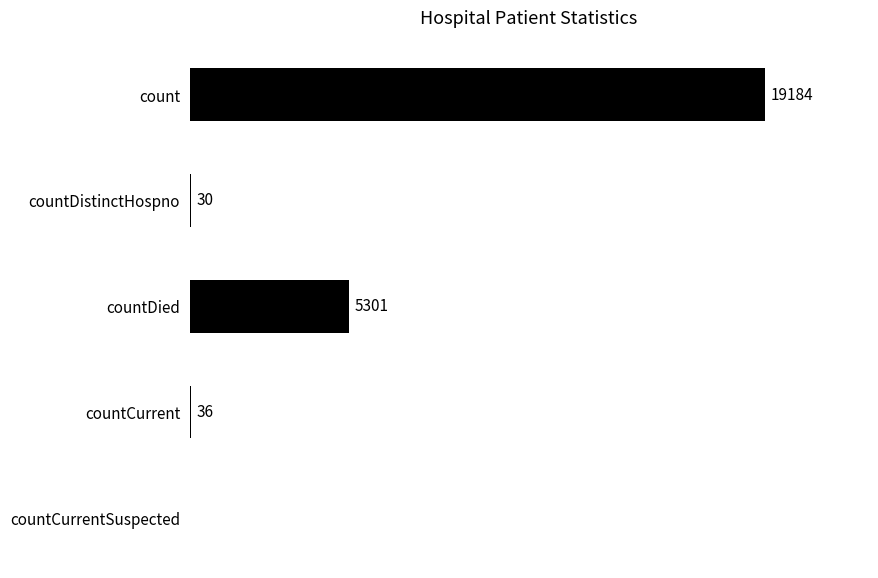

At which label is the value closest to 9592?

countDied